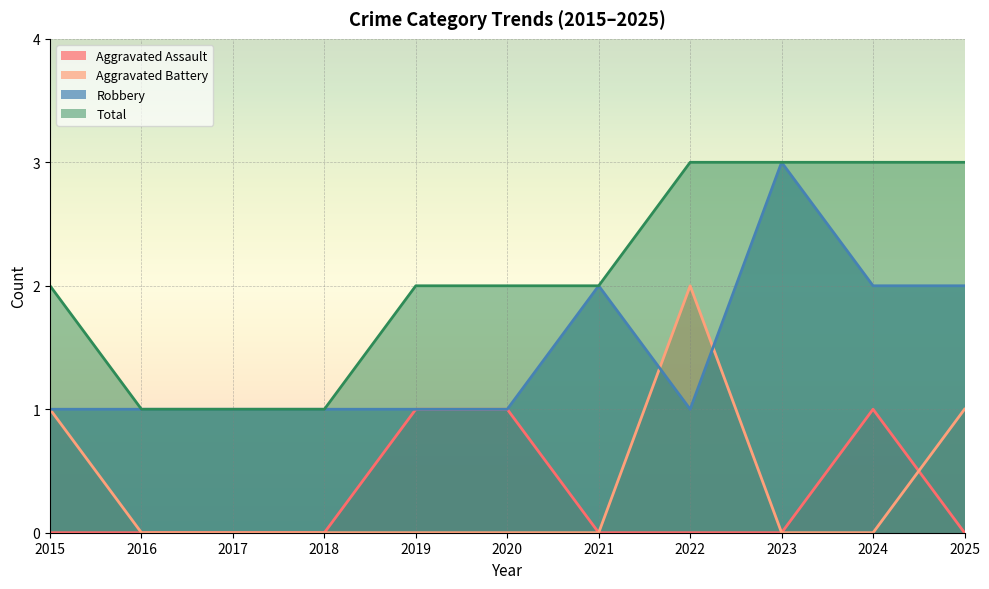

Reading left to right, what are all the values shown in this chart?

Aggravated Assault: 0	0	0	0	1	1	0	0	0	1	0
Aggravated Battery: 1	0	0	0	0	0	0	2	0	0	1
Robbery: 1	1	1	1	1	1	2	1	3	2	2
Total: 2	1	1	1	2	2	2	3	3	3	3